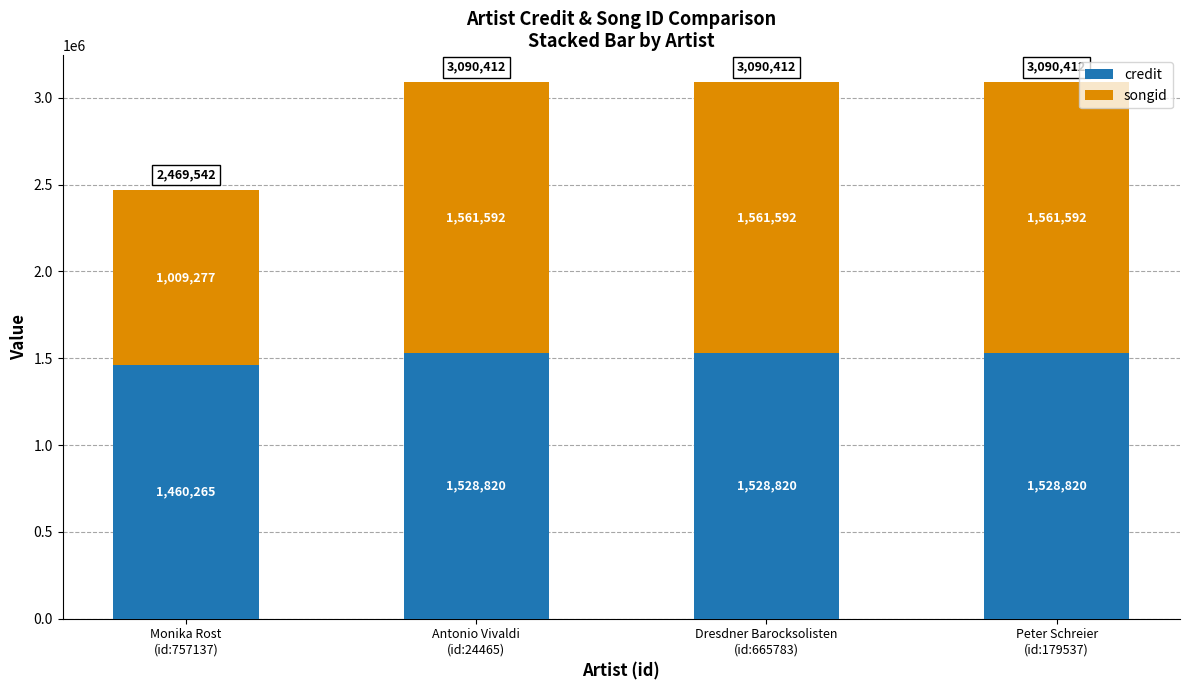

Reading left to right, transcribe the values for credit.

1460265	1528820	1528820	1528820